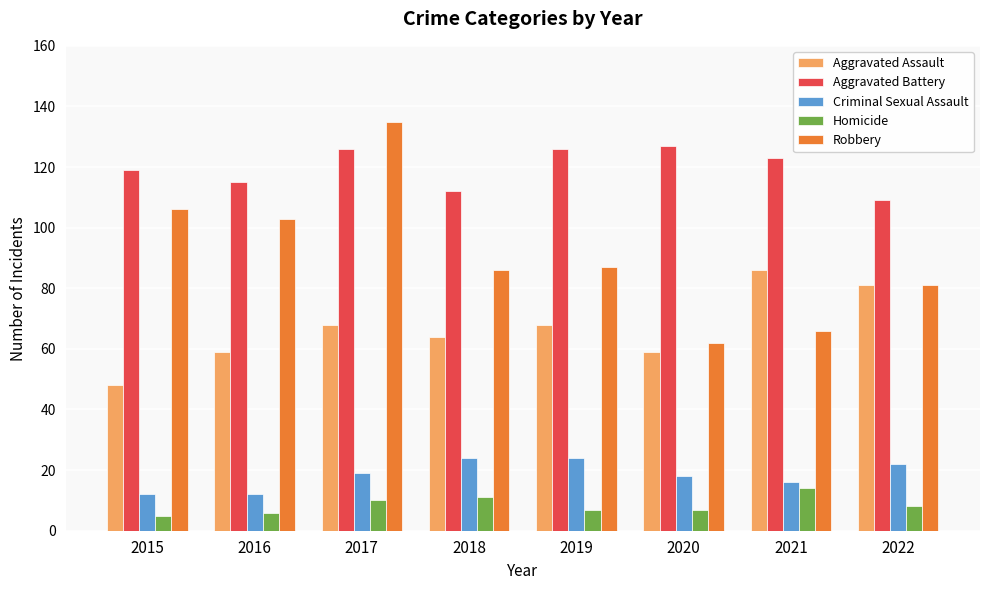

What is the maximum value shown in the chart?

135